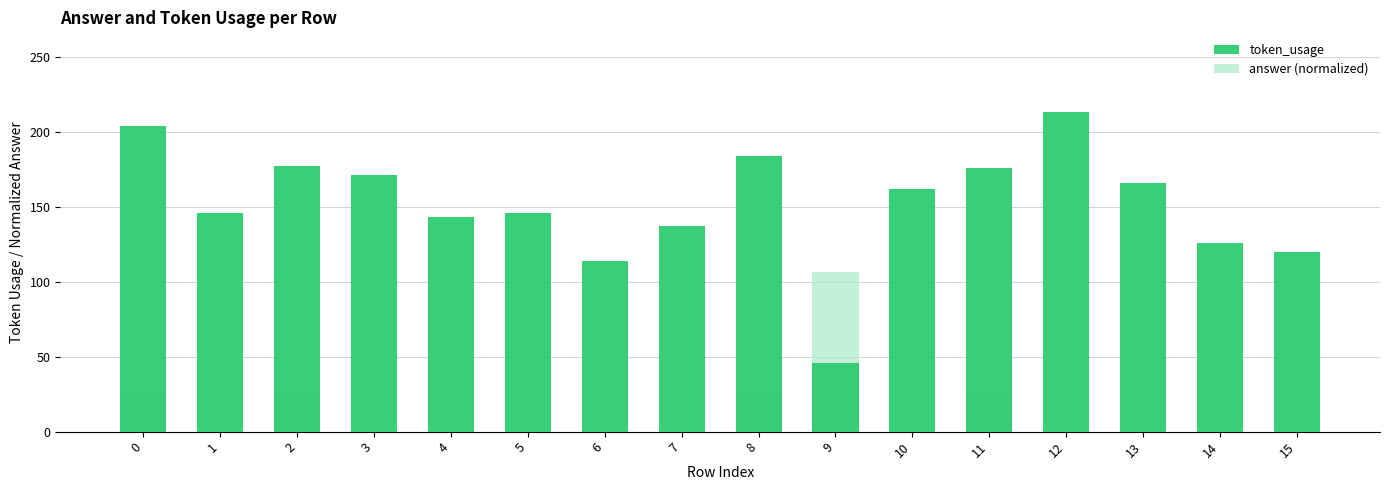

At how many categories does at least one series exceed 179?

3